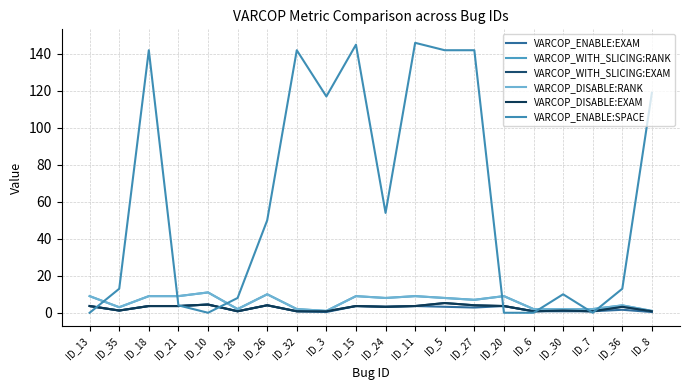

Does the chart display data point markers on the line(s)?

No